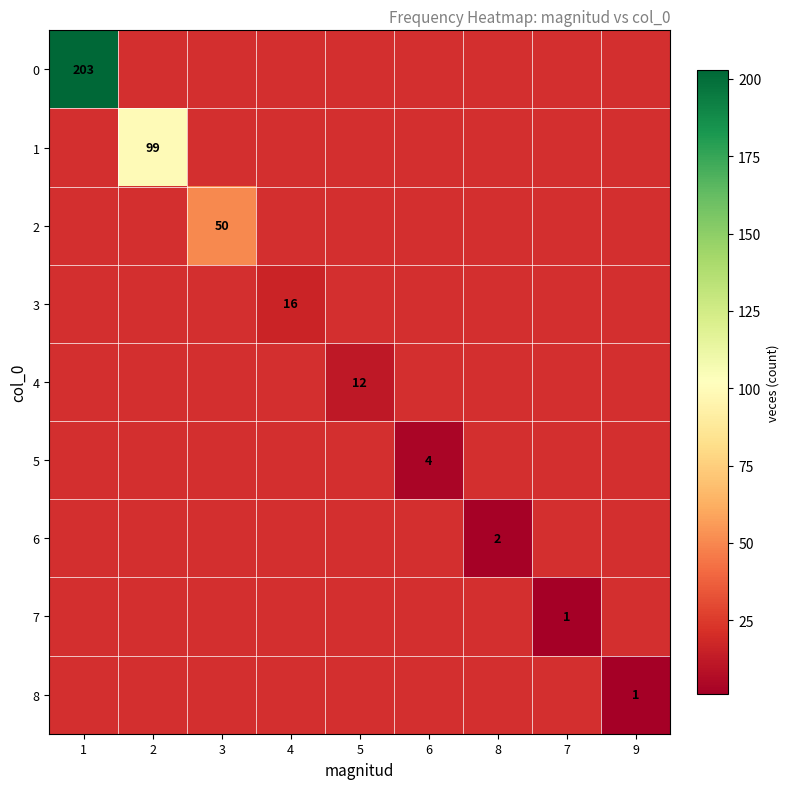

True or false: 7 has a value of 1 at 7.

True